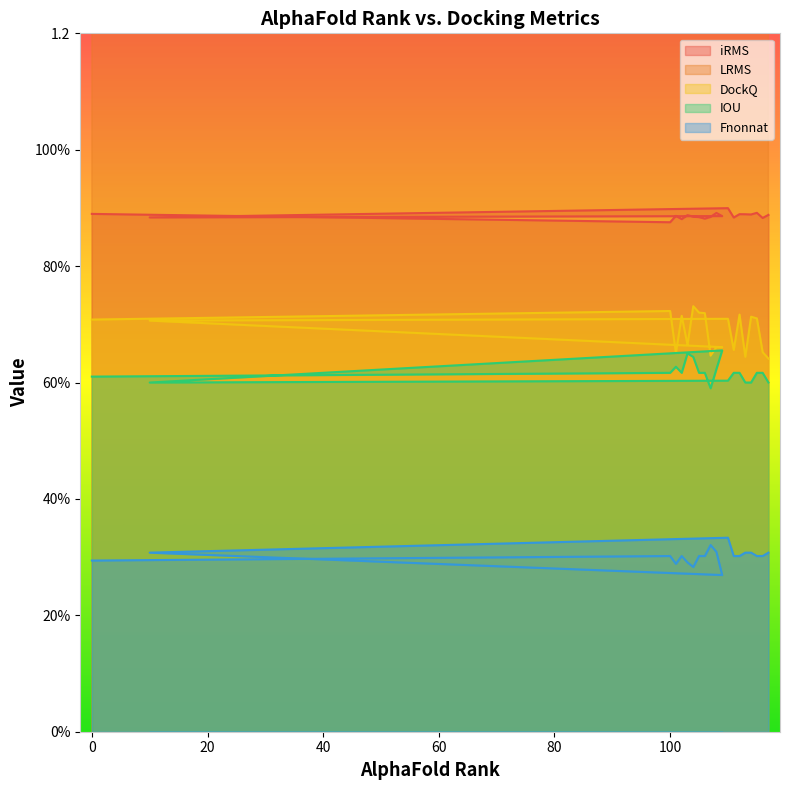

At which label does IOU reach its peak?

109